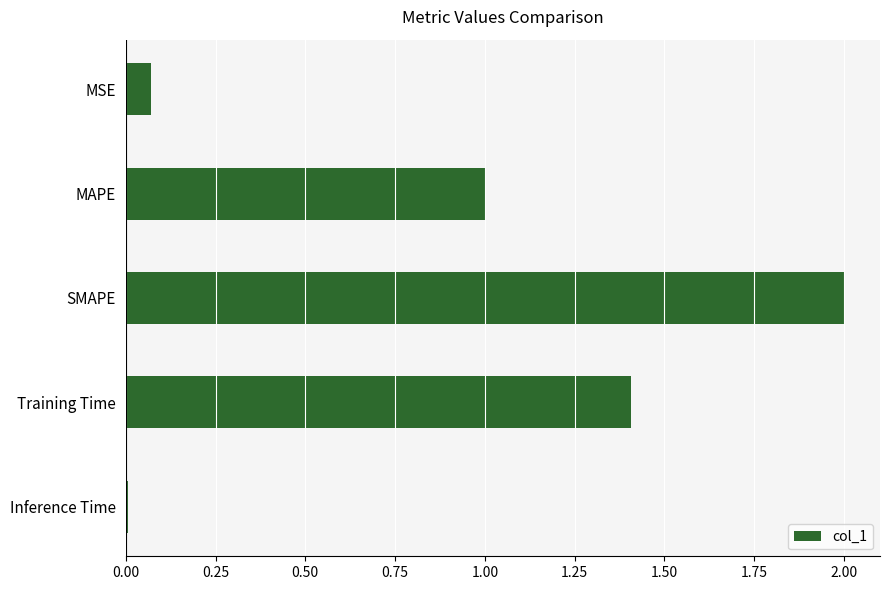

Rank the categories by value from lowest to highest.

Inference Time, MSE, MAPE, Training Time, SMAPE